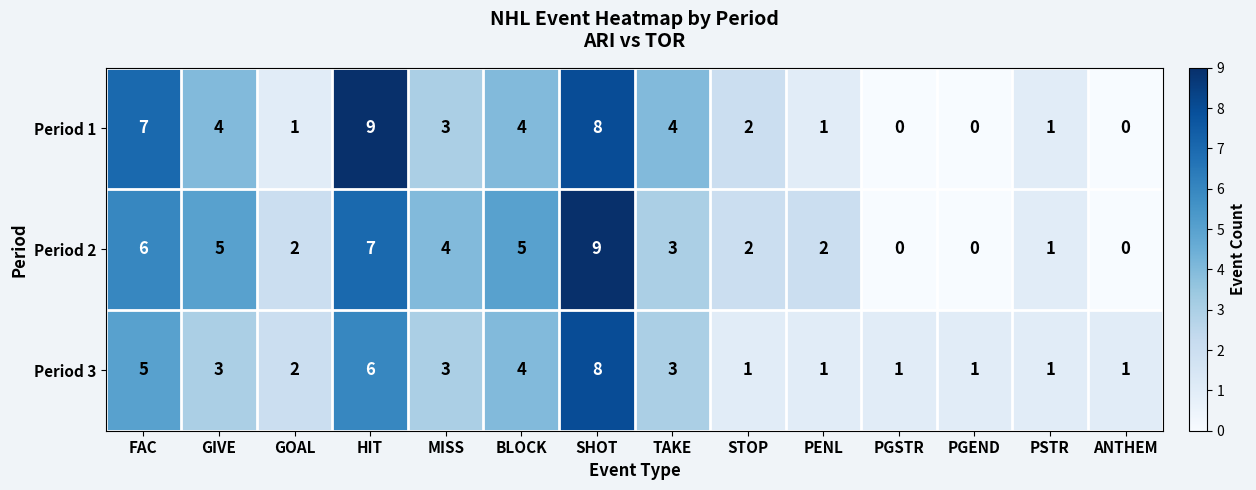

What is the sum of the Period 3 values at GOAL and MISS?

5